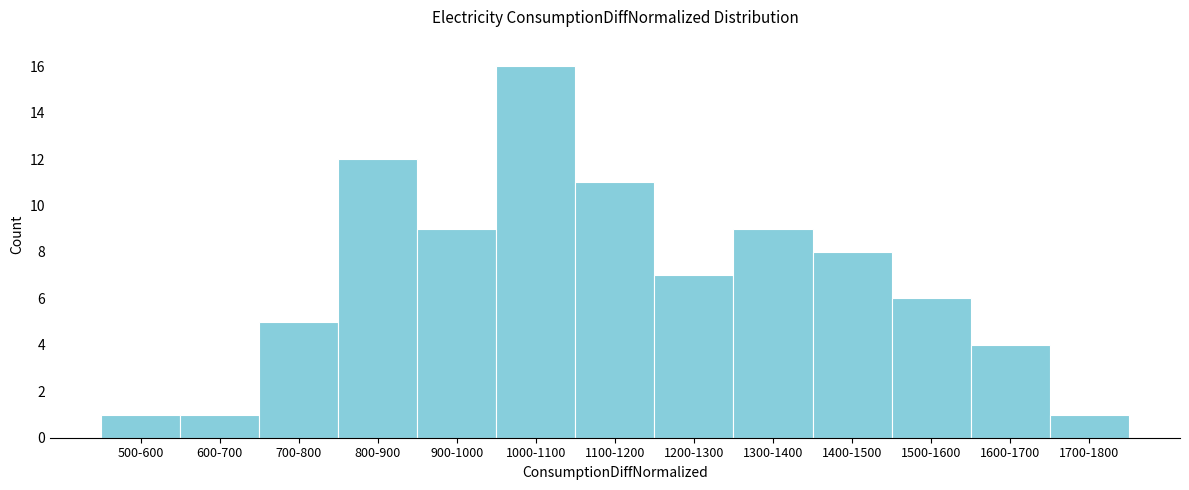

Reading left to right, extract all data points from this chart.

1	1	5	12	9	16	11	7	9	8	6	4	1